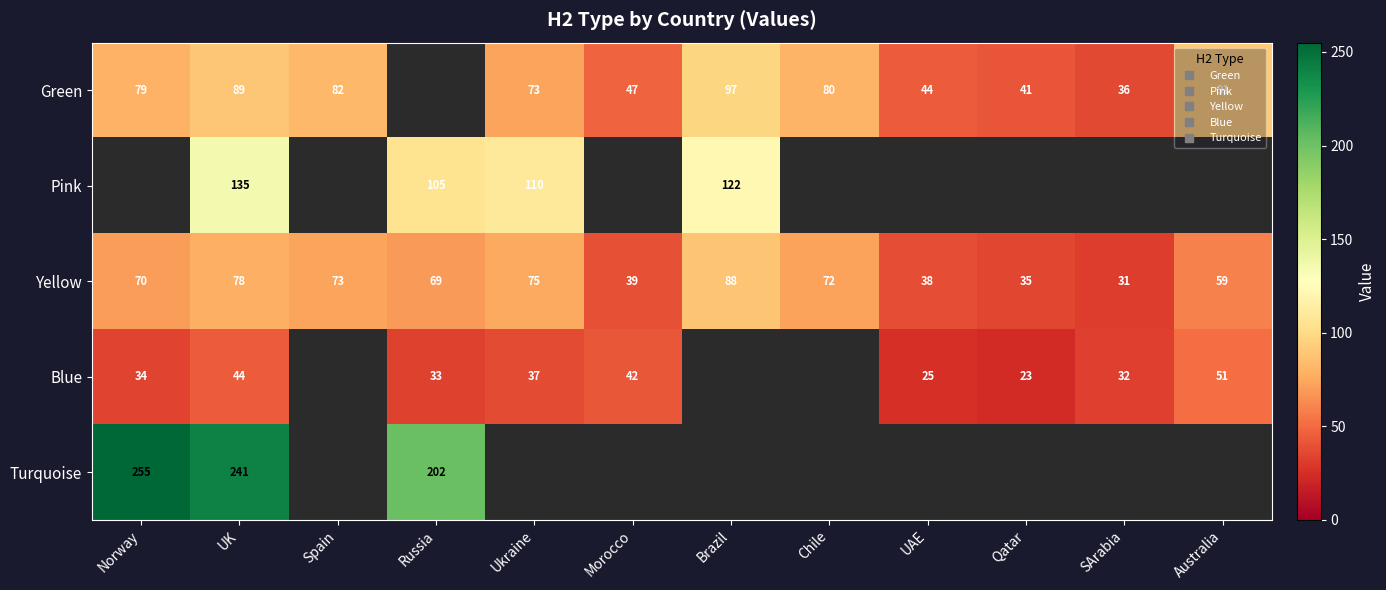

Rank the series at Chile from highest to lowest value.

Green, Yellow, Pink, Blue, Turquoise